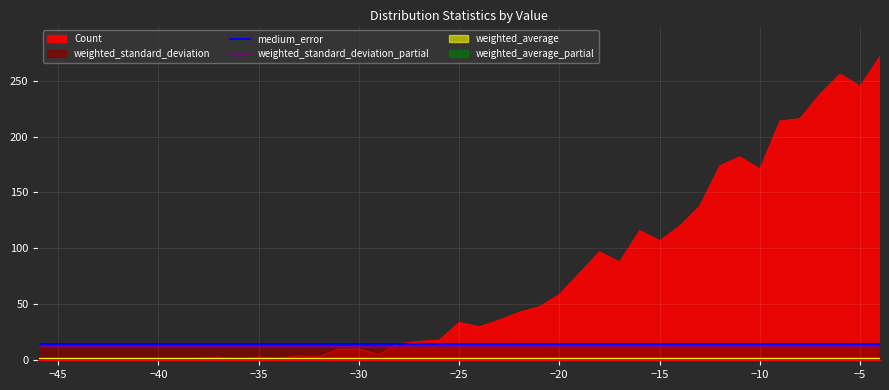

What is the lowest value of the medium_error series?

14.4